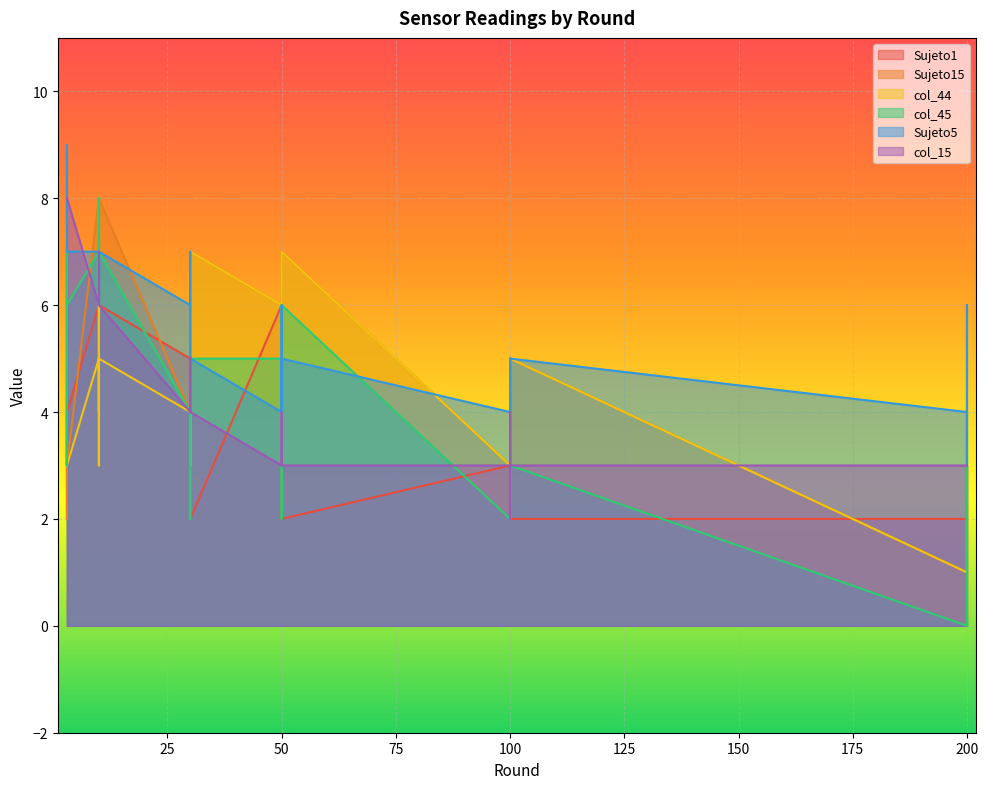

Which series has the largest total across all categories?

Sujeto5